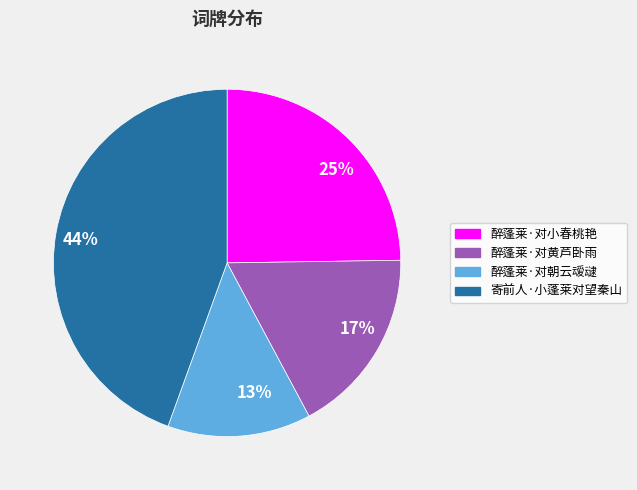

True or false: 44% accounts for 38% of the total.

False